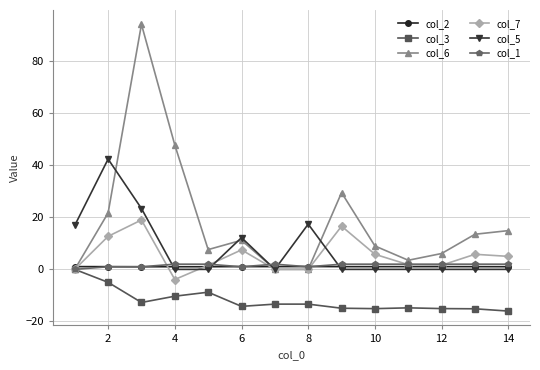

What is the greatest value displayed?

94.2